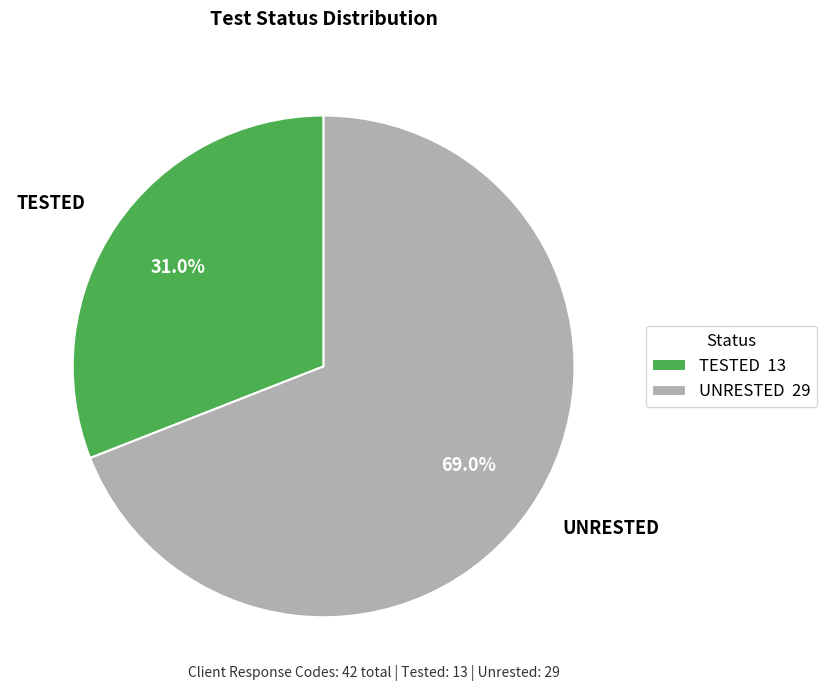

The UNRESTED slice represents 69% of the pie. True or false?

True